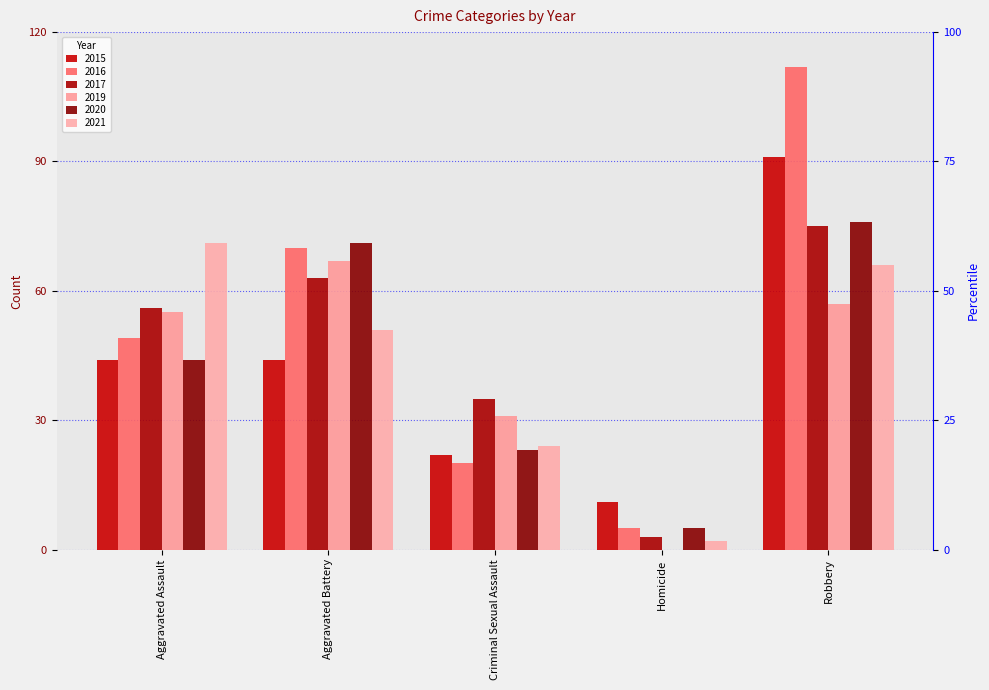

What position from the right is Aggravated Assault?

5